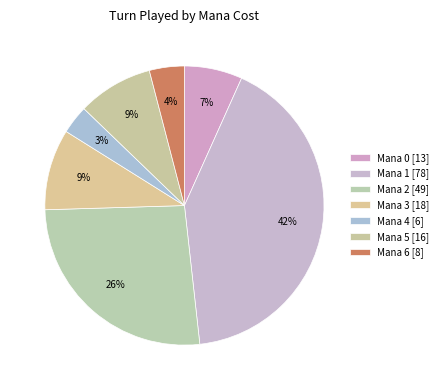

How many segments does this pie chart have?

7